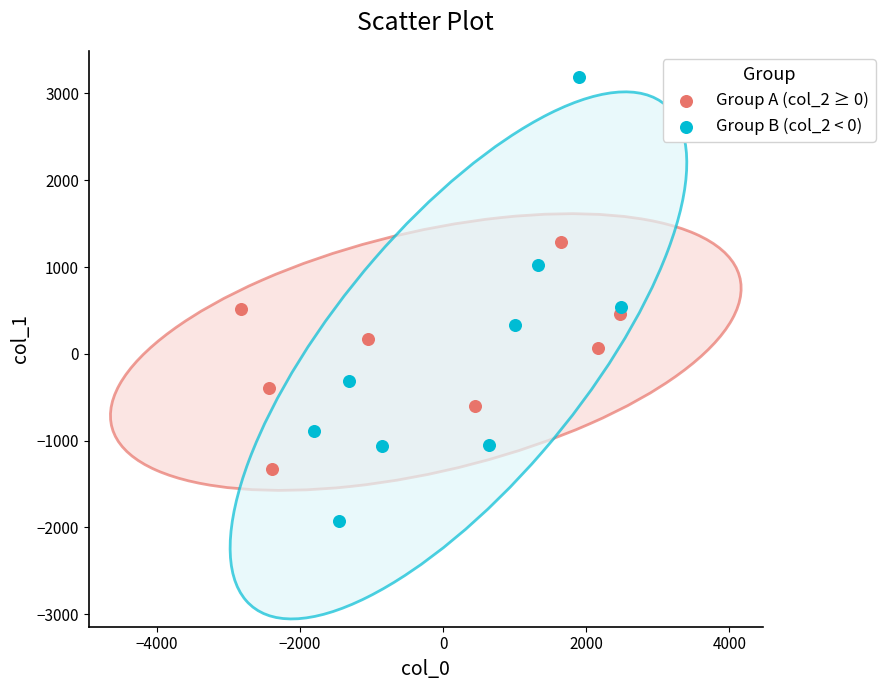

What are all the series names shown in the legend?

Group A (col_2 ≥ 0), Group B (col_2 < 0)